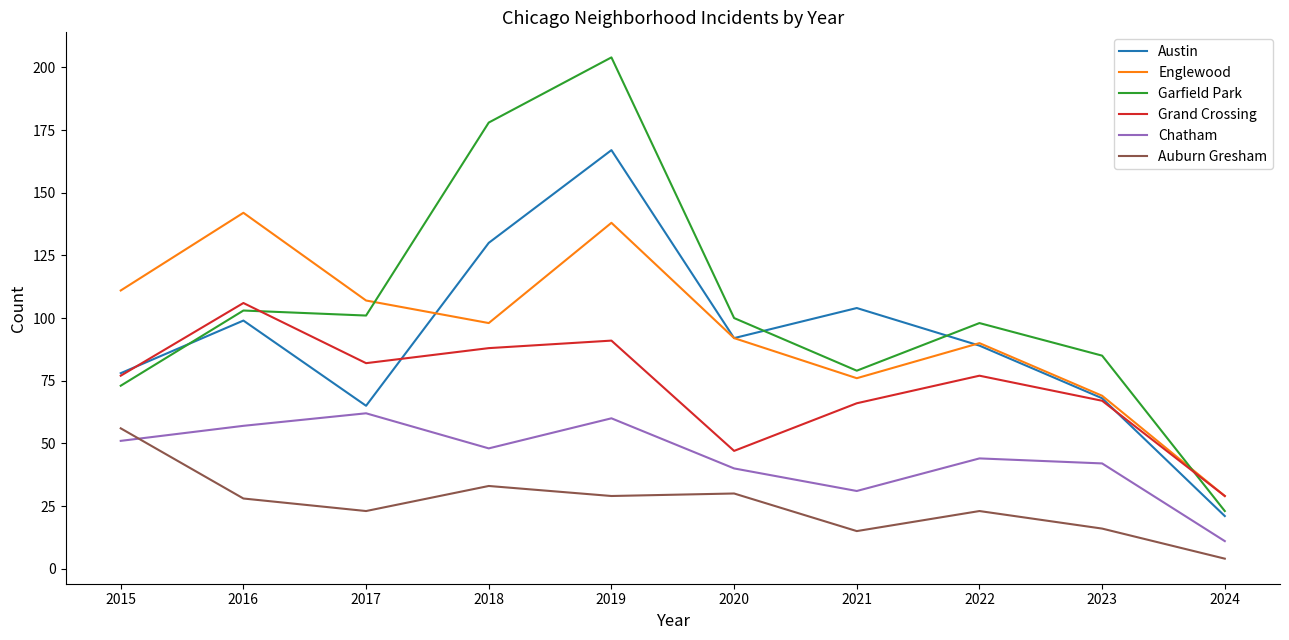

How many interior local peaks does the Englewood series have?

3